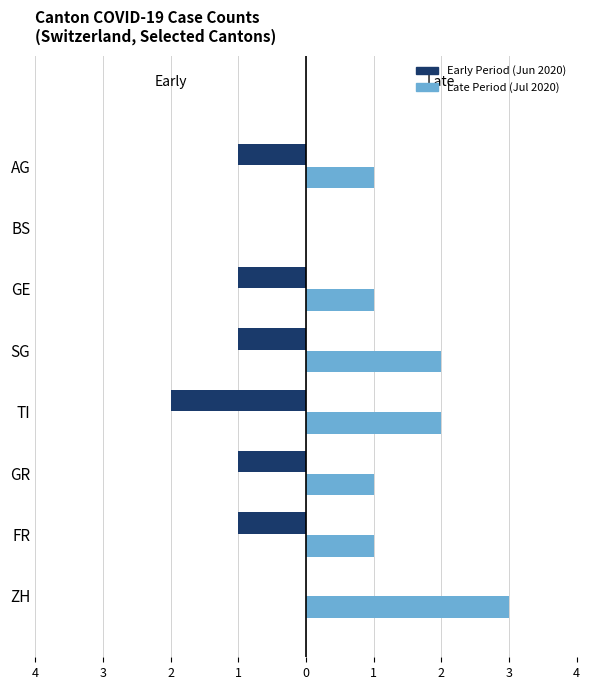

What are all the series names shown in the legend?

Early Period (Jun 2020), Late Period (Jul 2020)